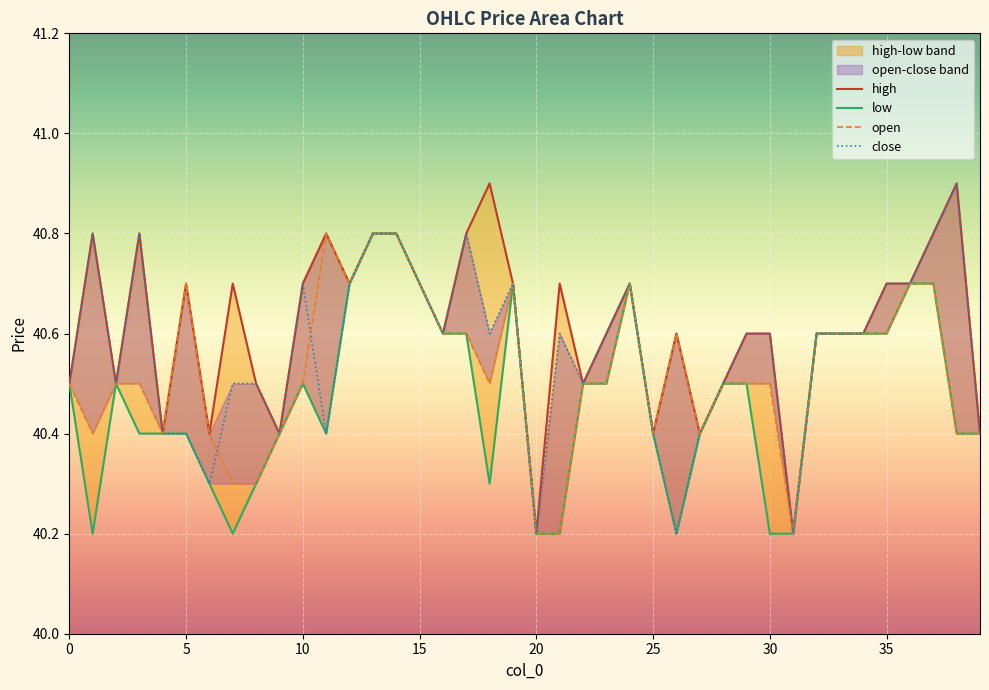

What is the value of the open point at the 15th from the left?

40.8